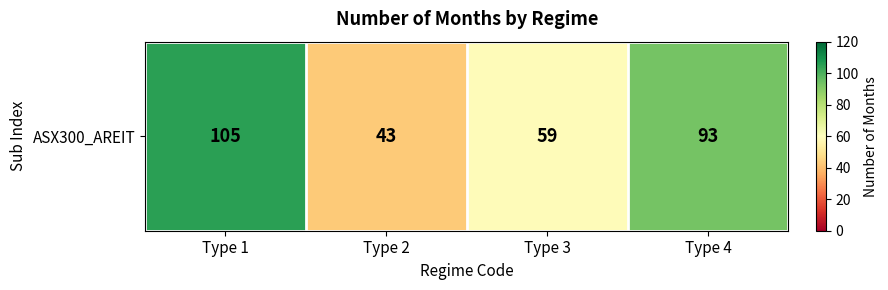

How many values are below 93?

2